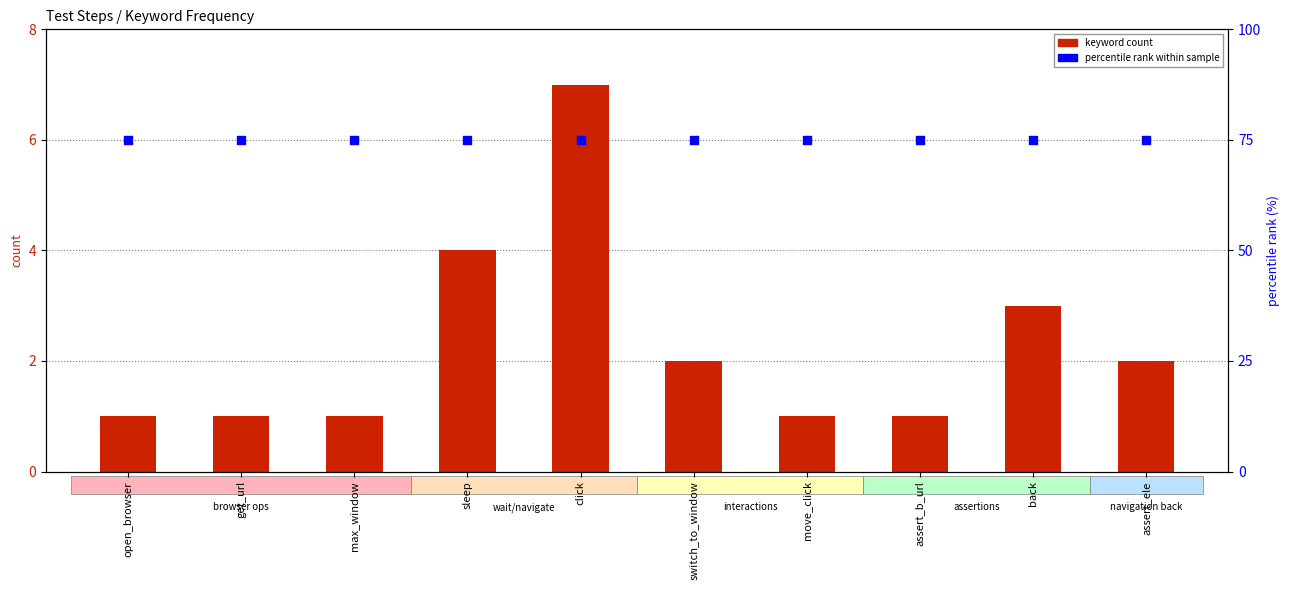

What is the total value across all series at get_url?

76